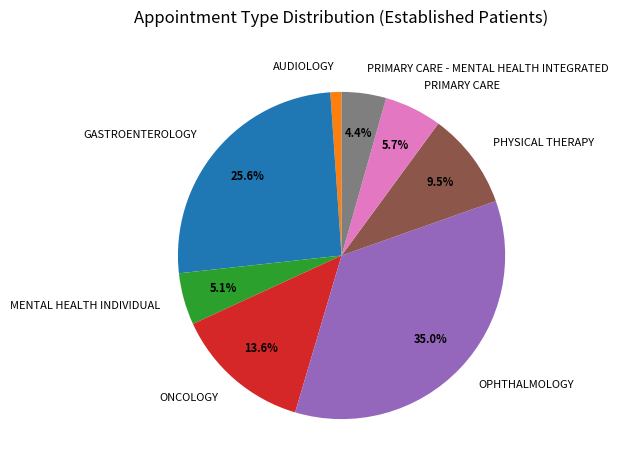

Which slice is the smallest?

AUDIOLOGY